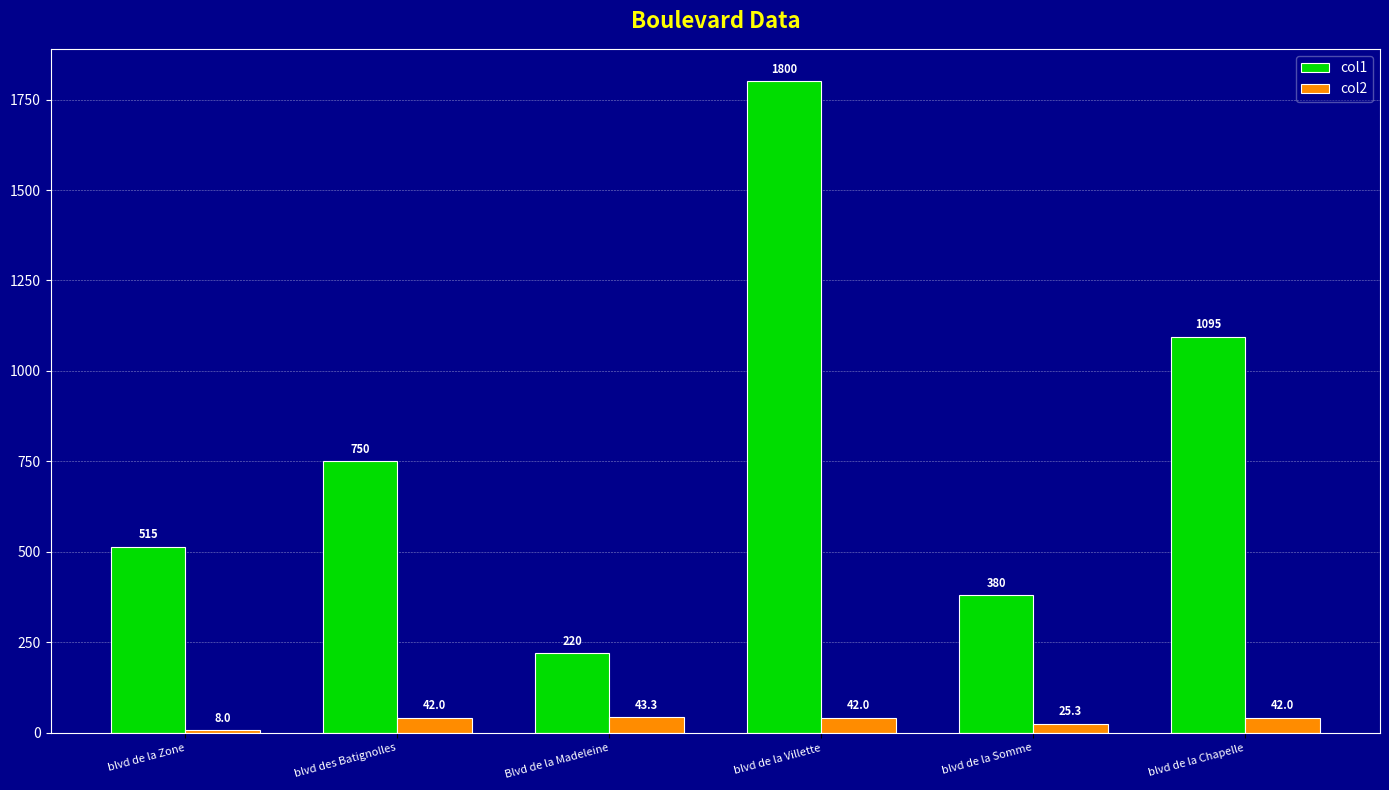

Is it true that col2 equals 42.0 at blvd de la Chapelle?

True